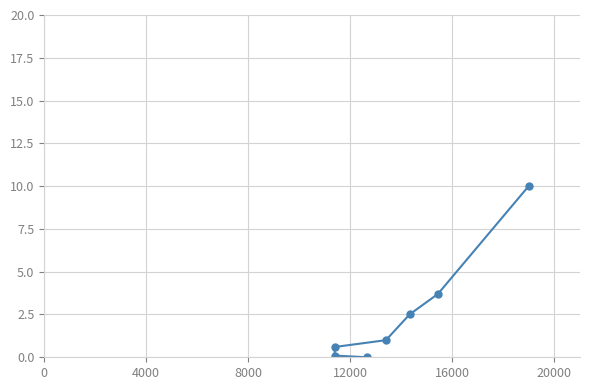

How many lines are shown in the chart?

1